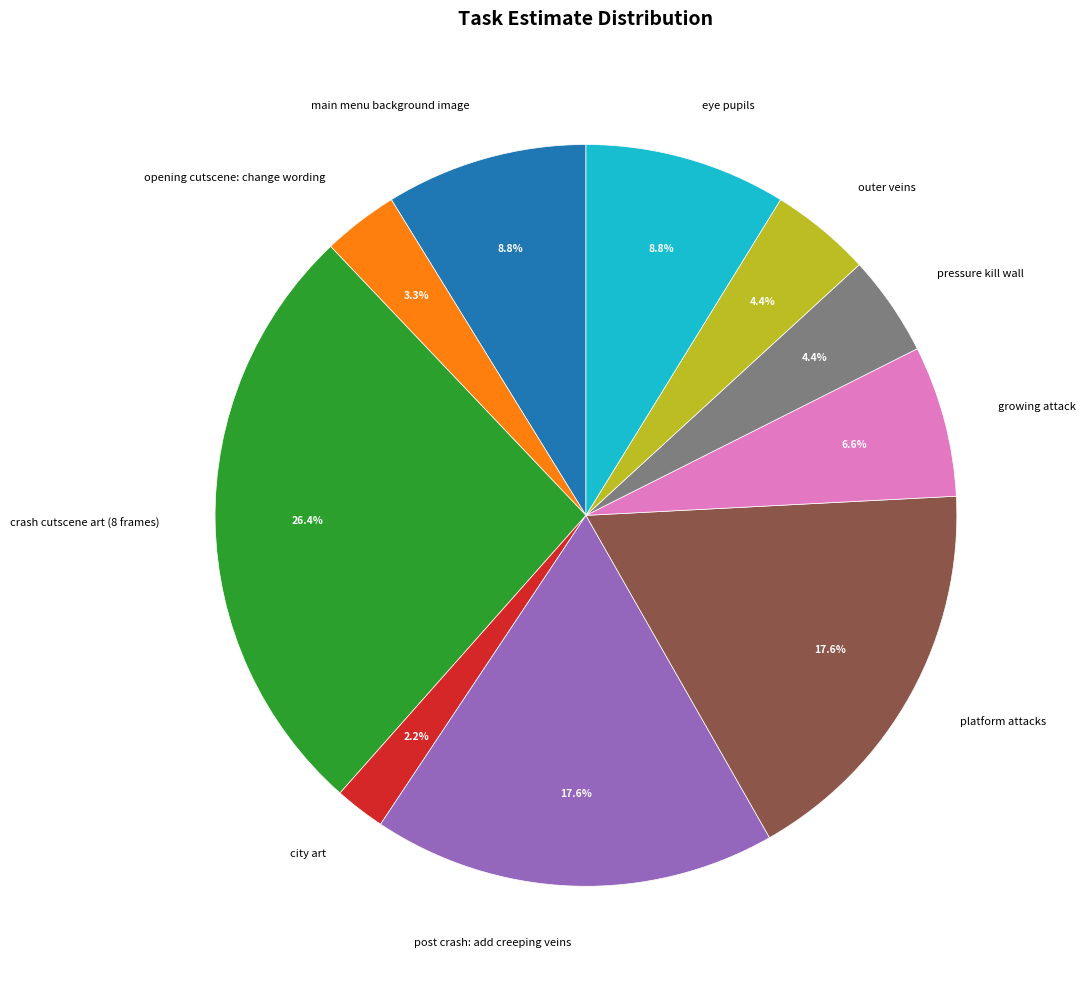

Does any single category account for the majority?

No